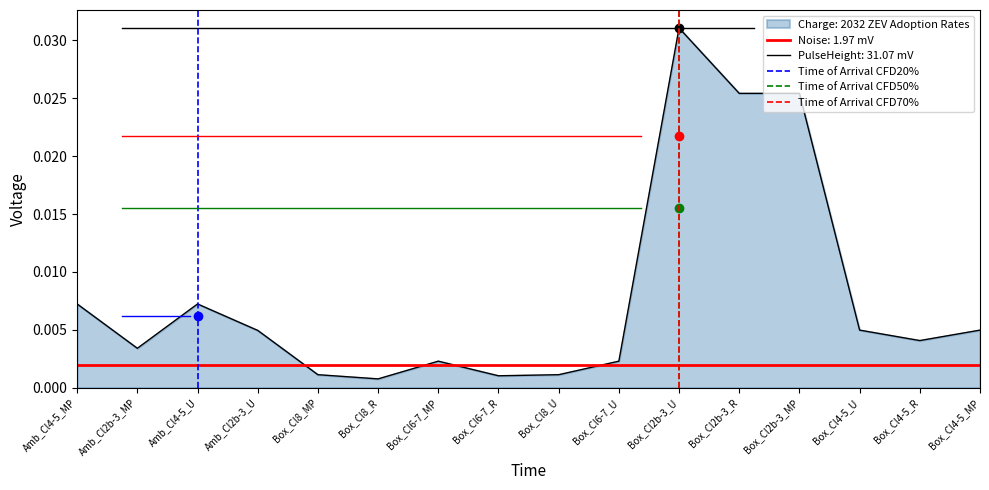

What is the highest value of the Time of Arrival CFD20% series?

1